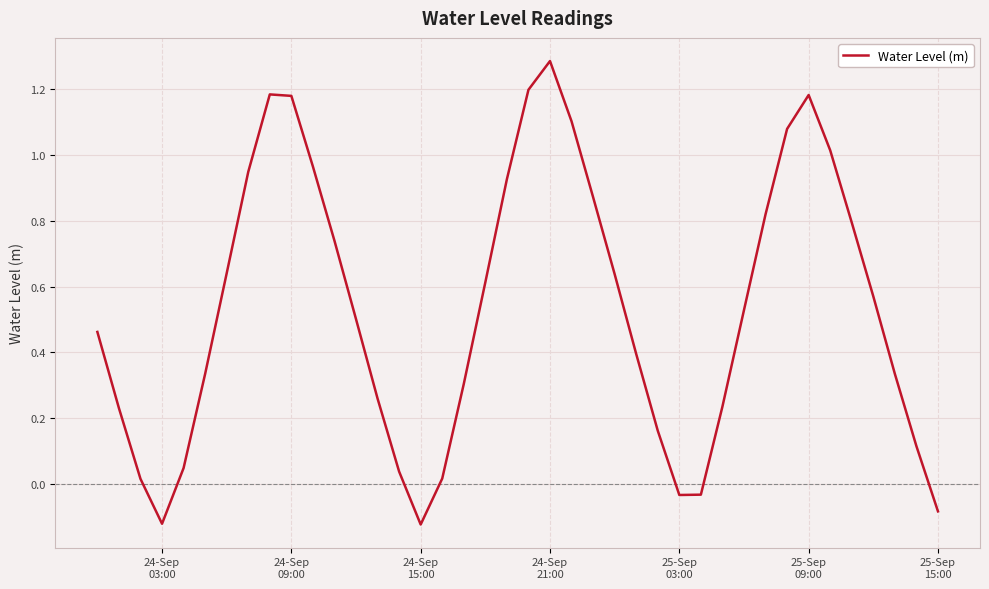

How many lines are shown in the chart?

1